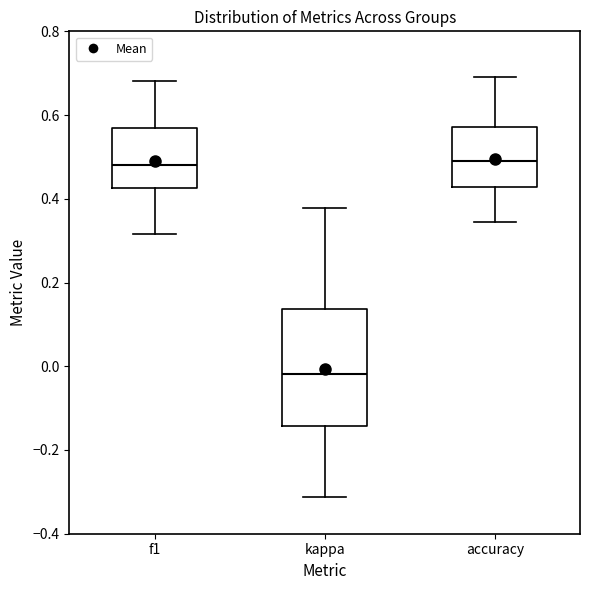

Where is the lower edge of the box for kappa on the y-axis? The values are not printed on the chart, so give them approximately, as read against the axis.

-0.14